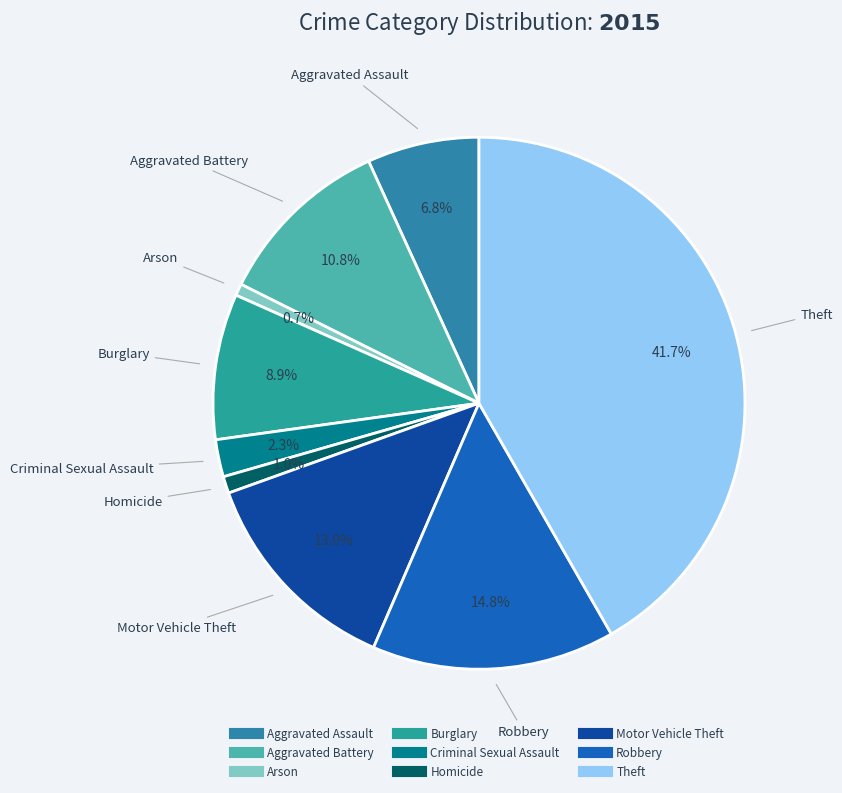

Approximately how many times larger is the value at Robbery compared to Arson?

20.6